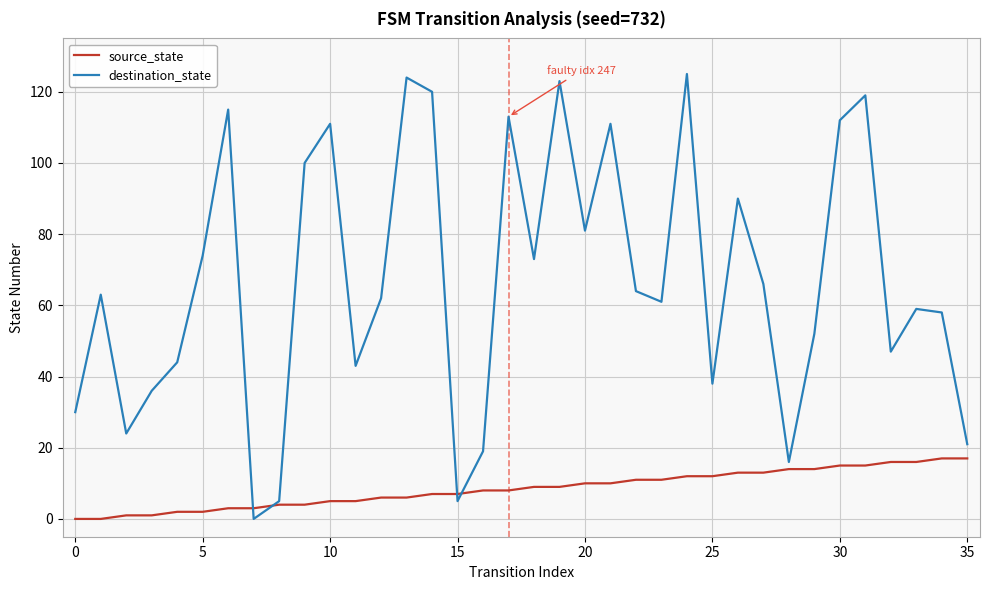

What is the highest value of the destination_state series?

125